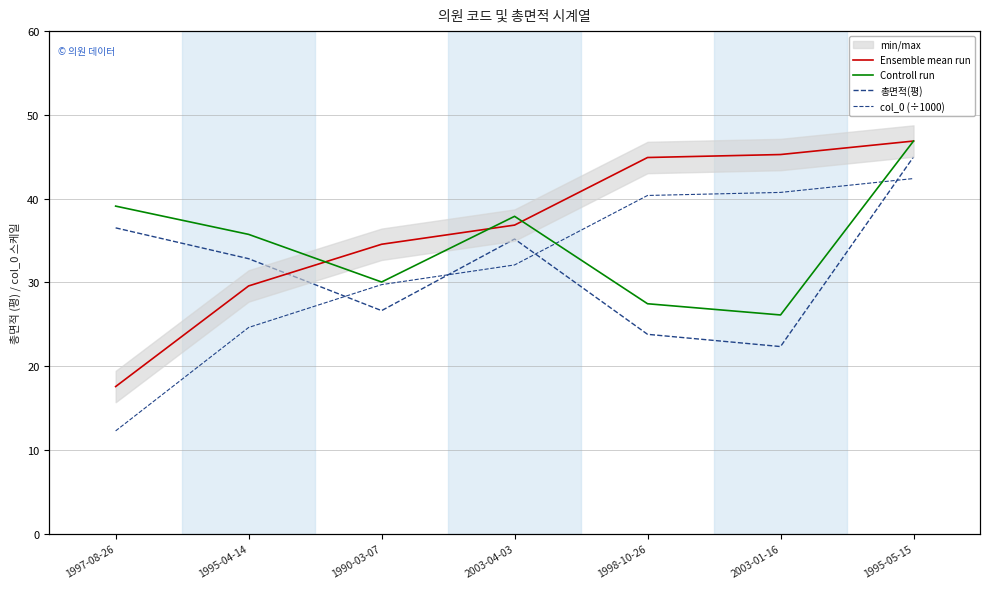

How many categories are shown in the chart?

7